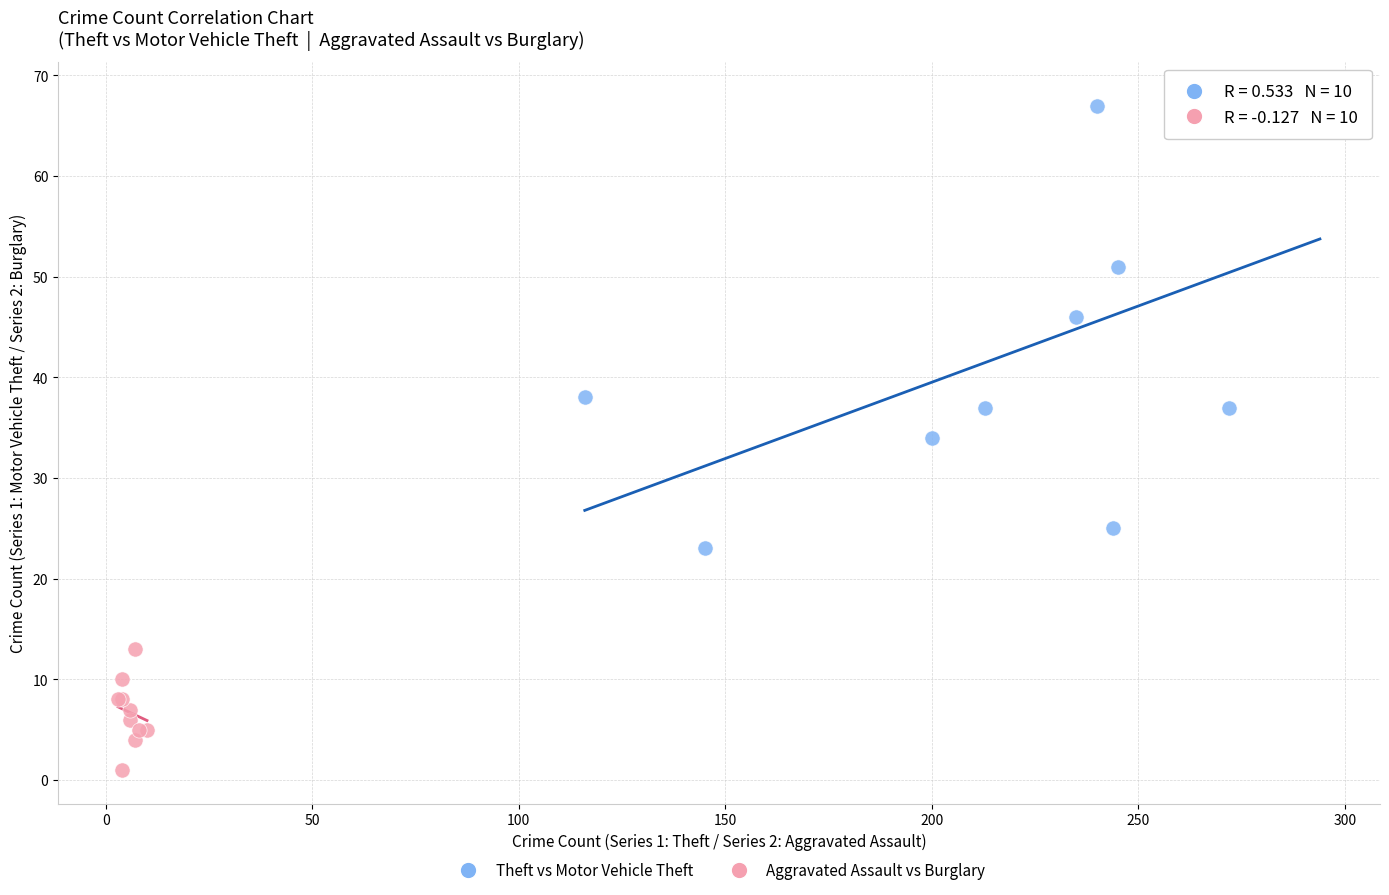

Which series reaches the maximum Y coordinate?

Theft vs Motor Vehicle Theft